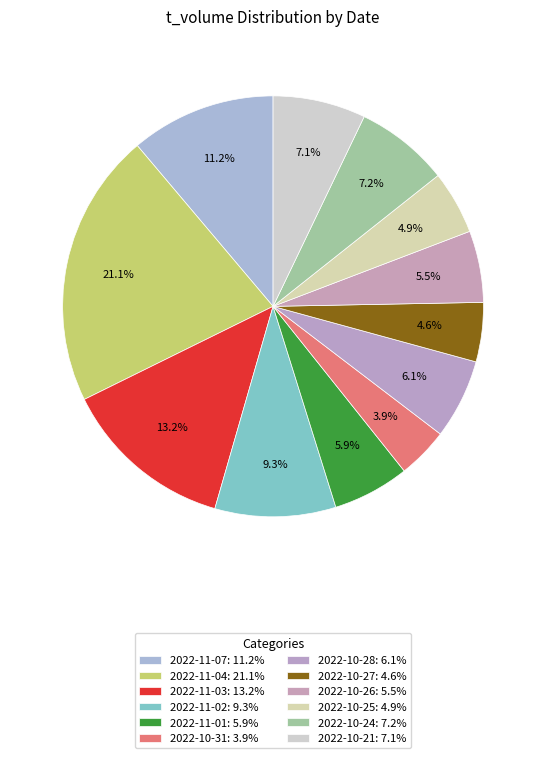

What is the ratio of the value at 2022-10-27 to the value at 2022-11-02?

0.5